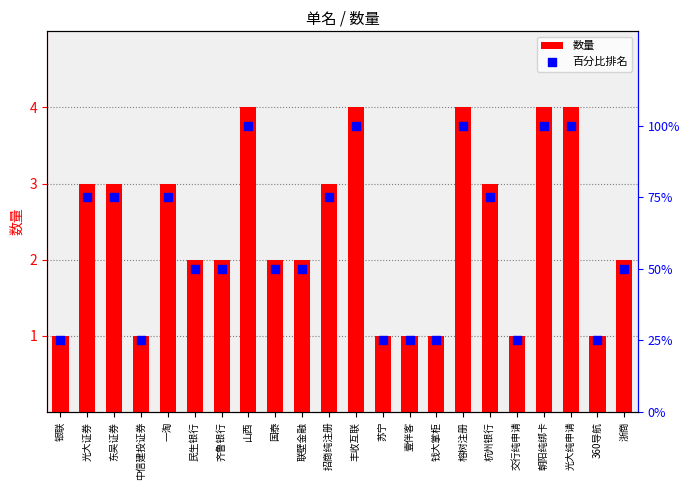

Which series reaches the minimum Y coordinate?

数量